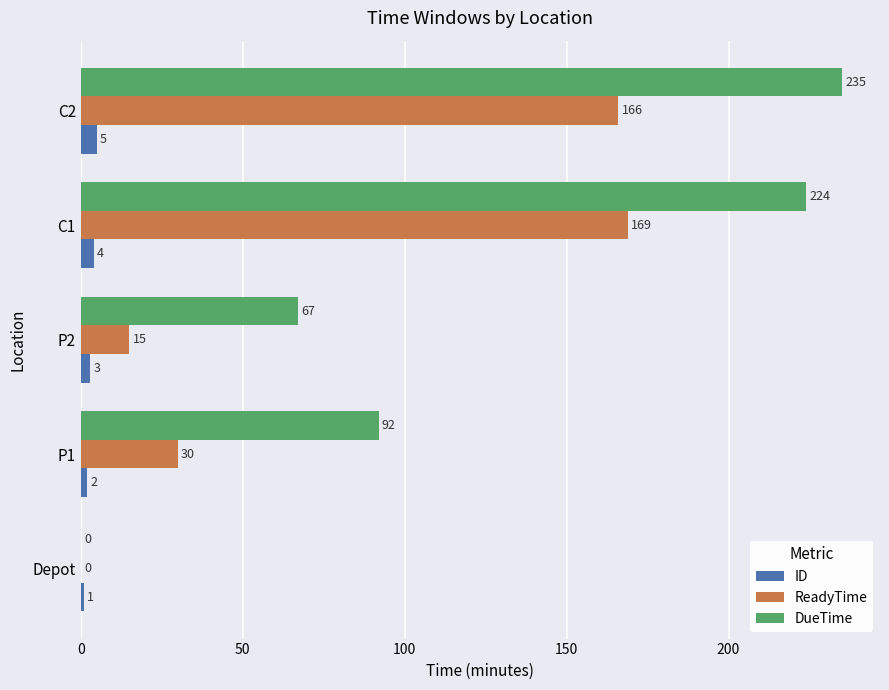

What is the sum of the DueTime values at Depot and C2?

235